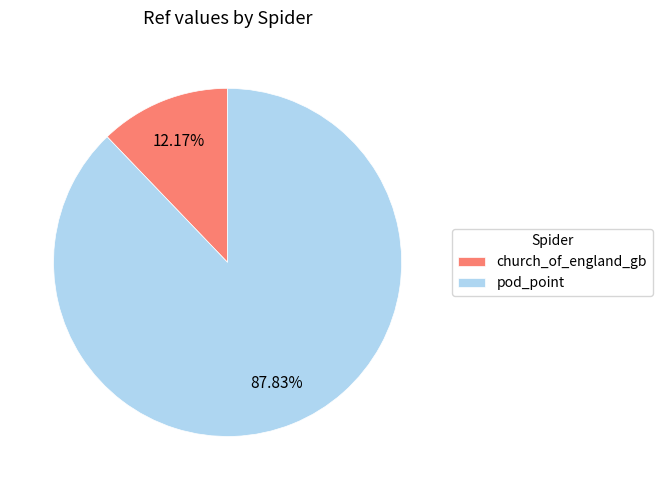

Count the number of slices in the pie.

2